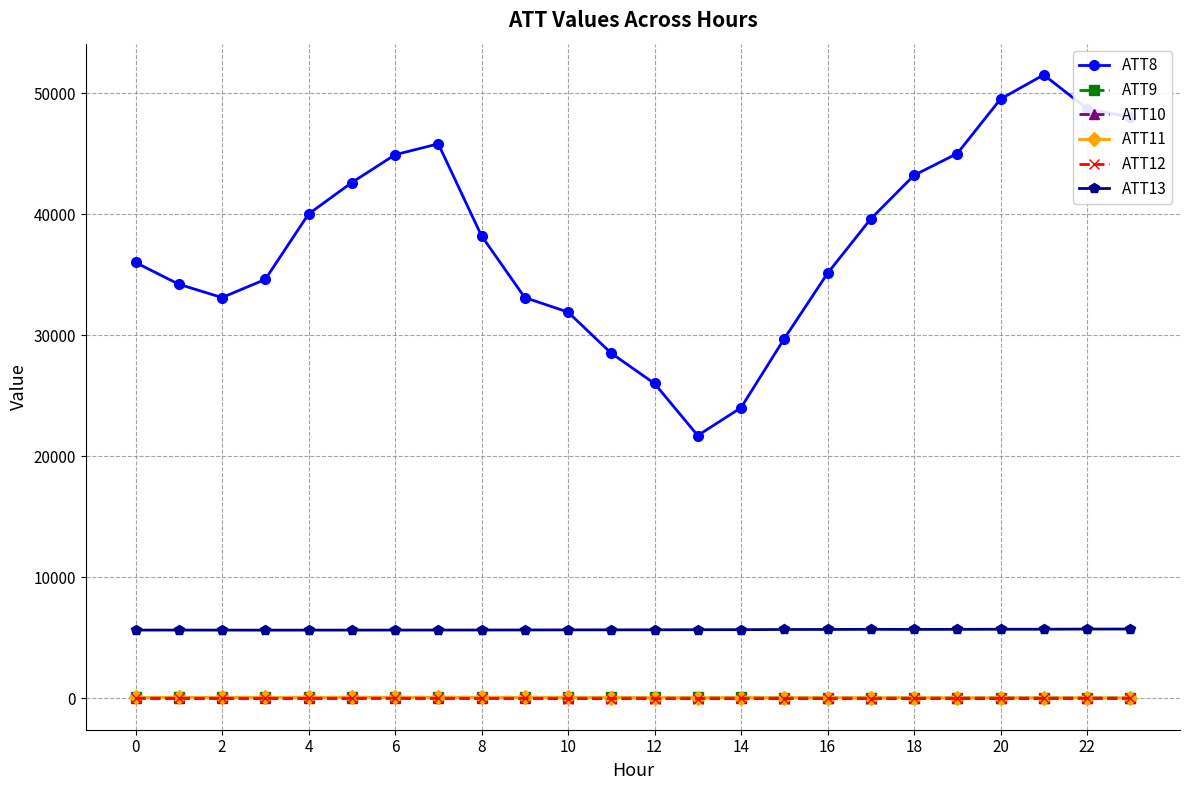

Which series has the widest spread of values?

ATT8